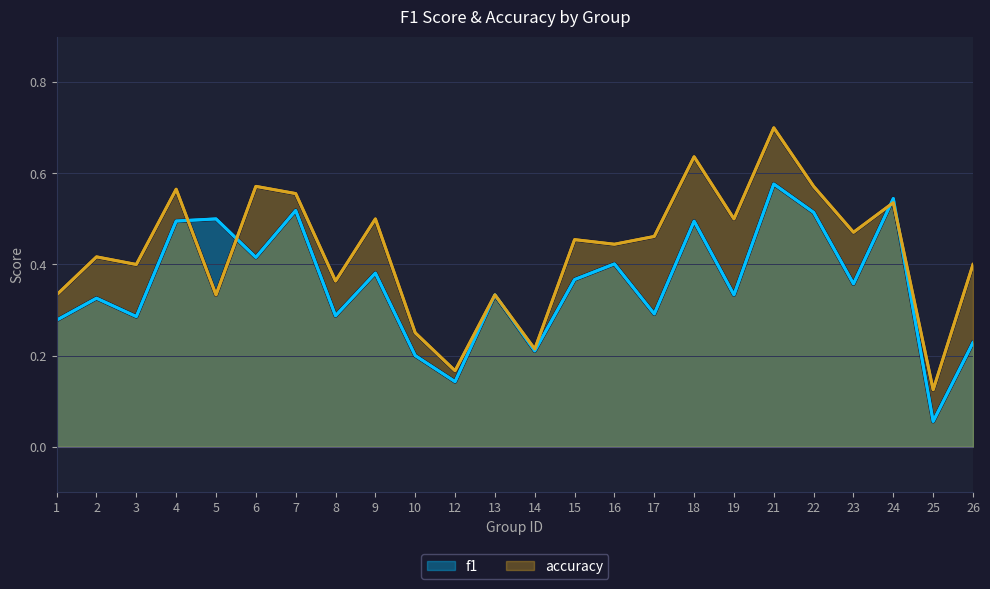

What is the lowest value of the f1 series?

0.1